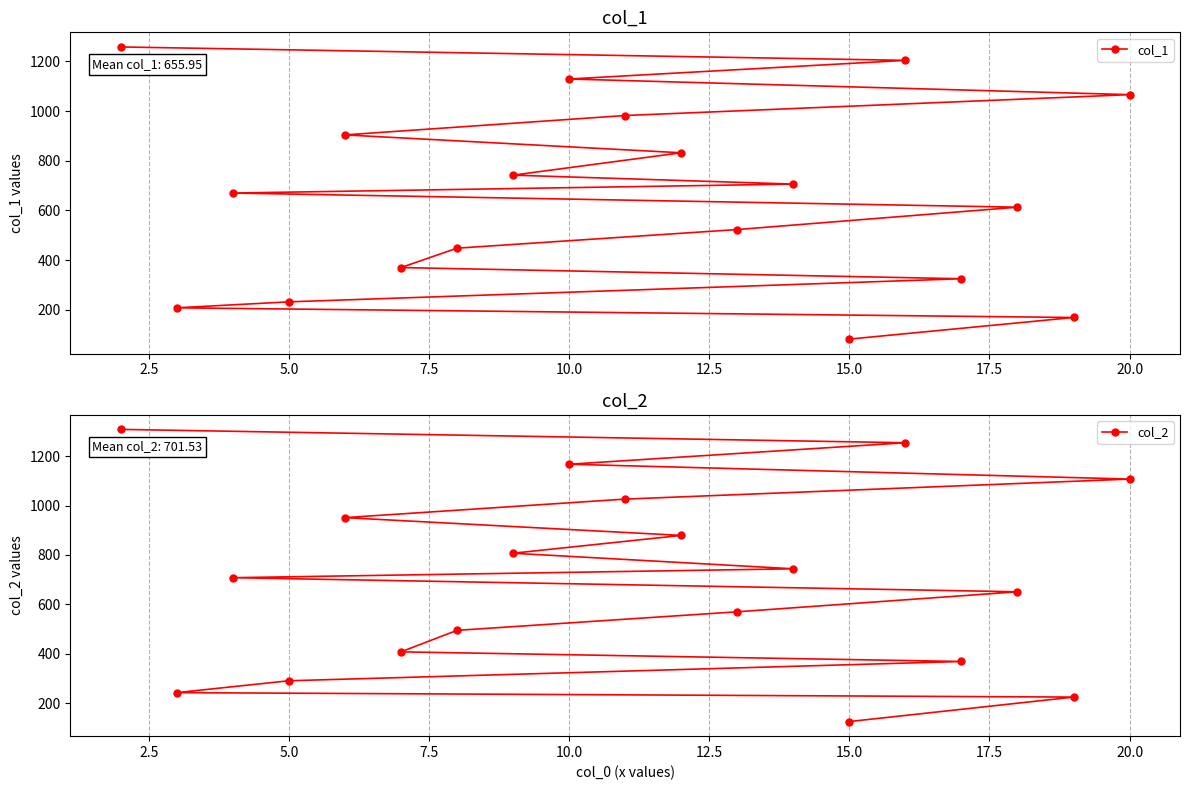

The value of col_1 at 5.0 is 139. True or false?

False